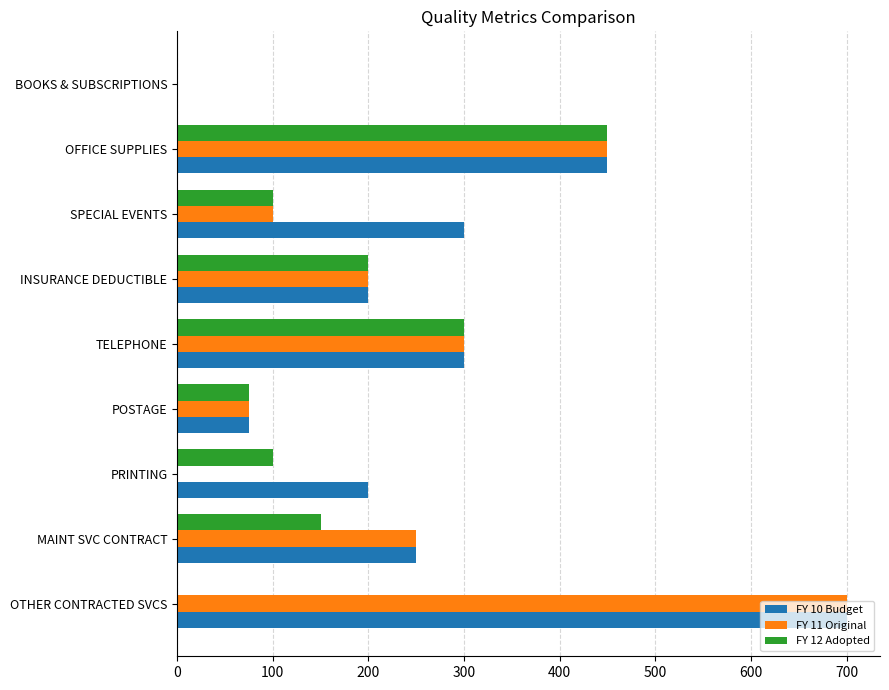

What is the sum of the FY 12 Adopted values at SPECIAL EVENTS and TELEPHONE?

400